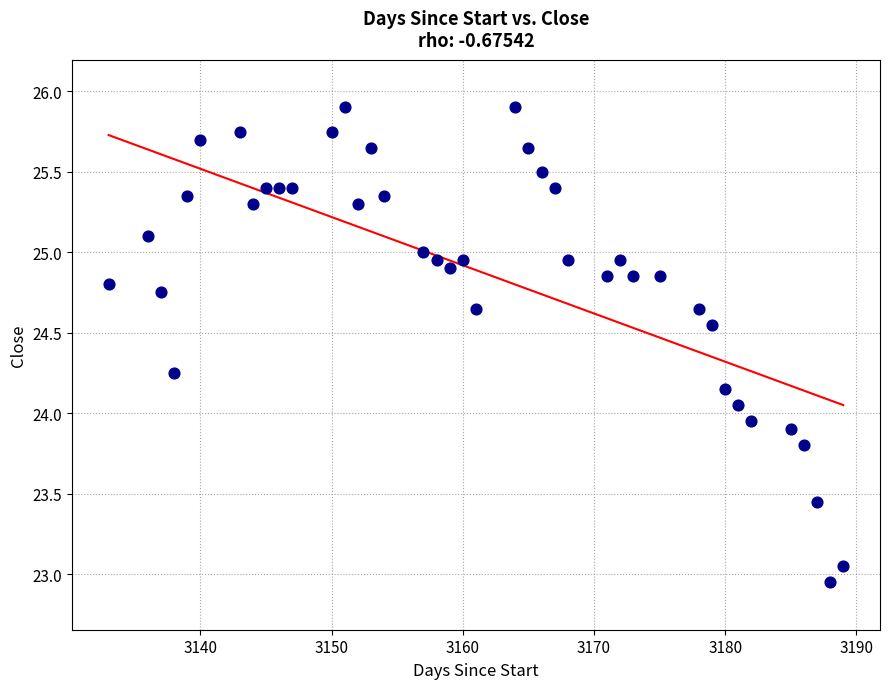

What is the range of X values (max minus min)?

56.0